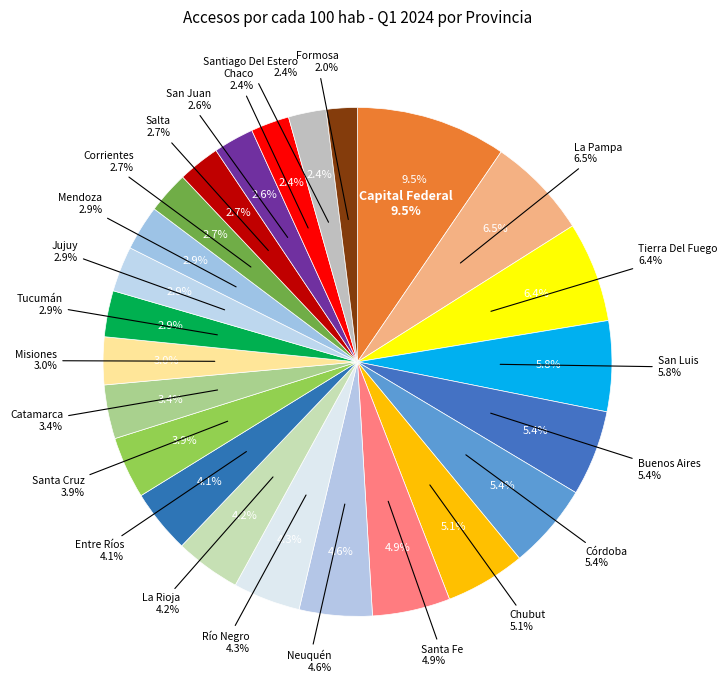

The Jujuy slice represents 3% of the pie. True or false?

True